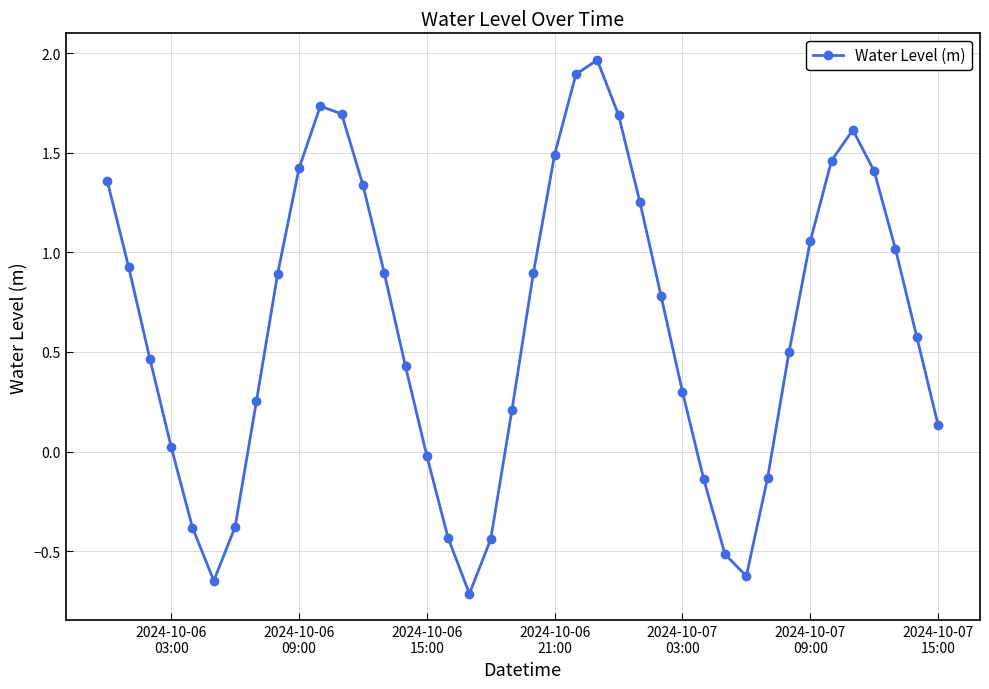

How many lines are shown in the chart?

1